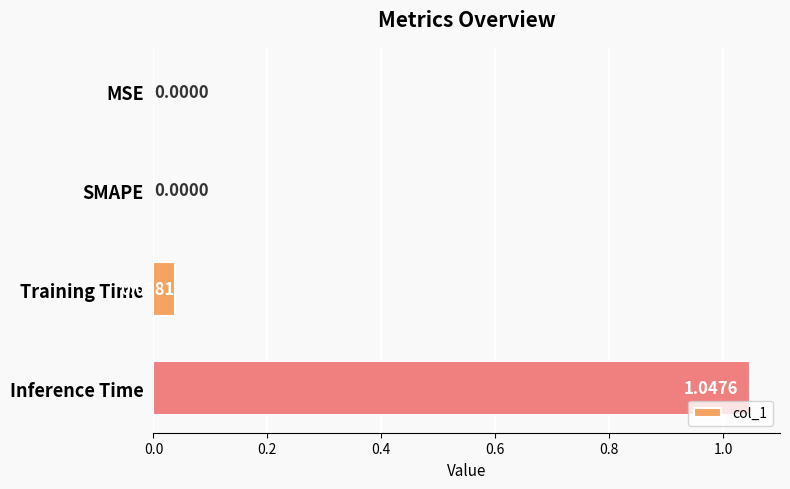

What is the sum of all values?

1.1